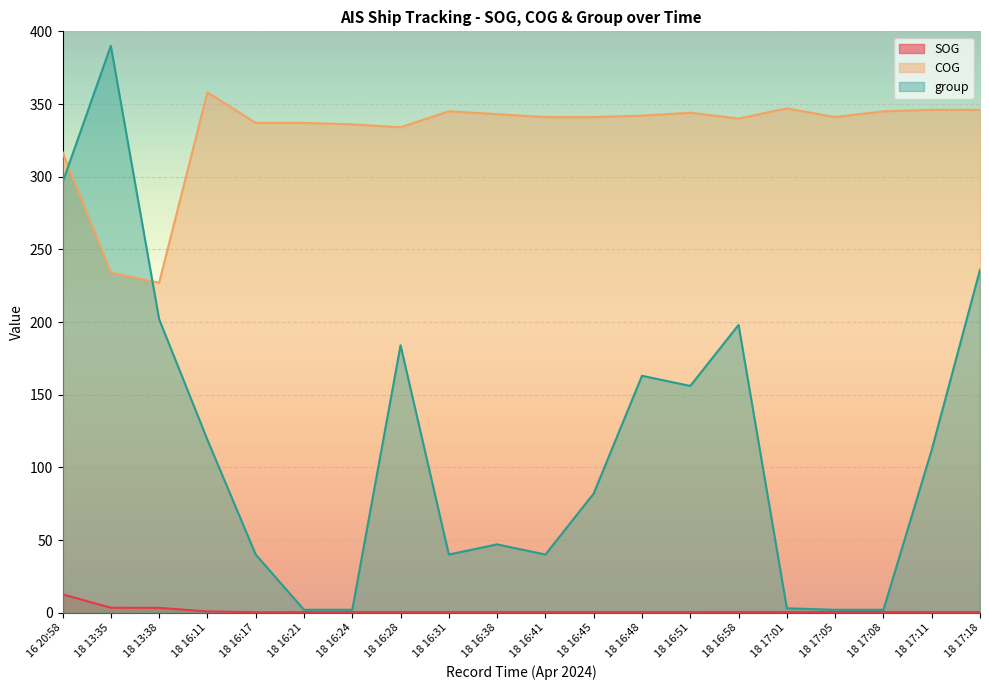

What is the difference between the second highest and minimum values in the COG series?

120.0